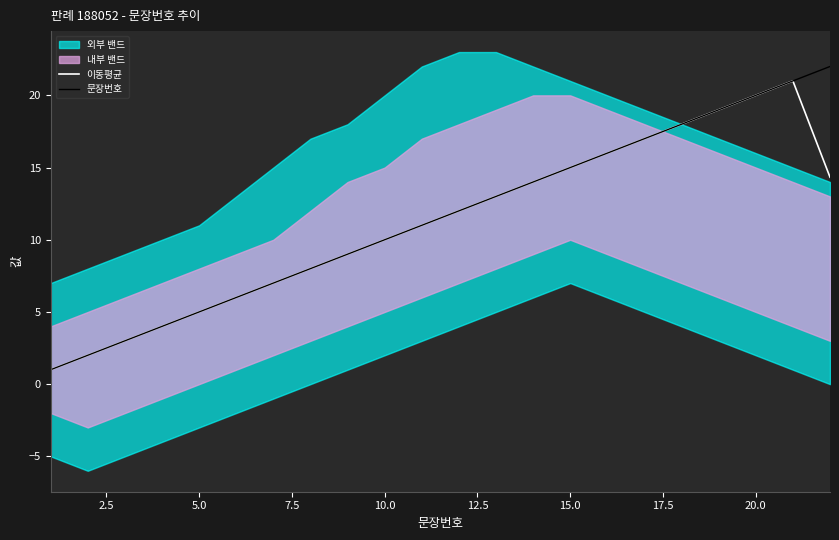

Rank the series by their average value, from highest to lowest.

문장번호, 이동평균